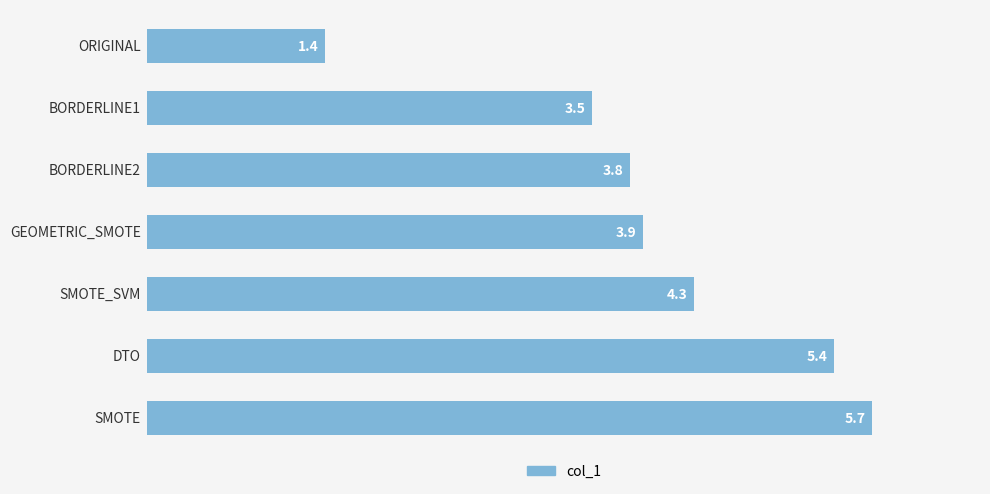

What is the greatest value displayed?

5.7